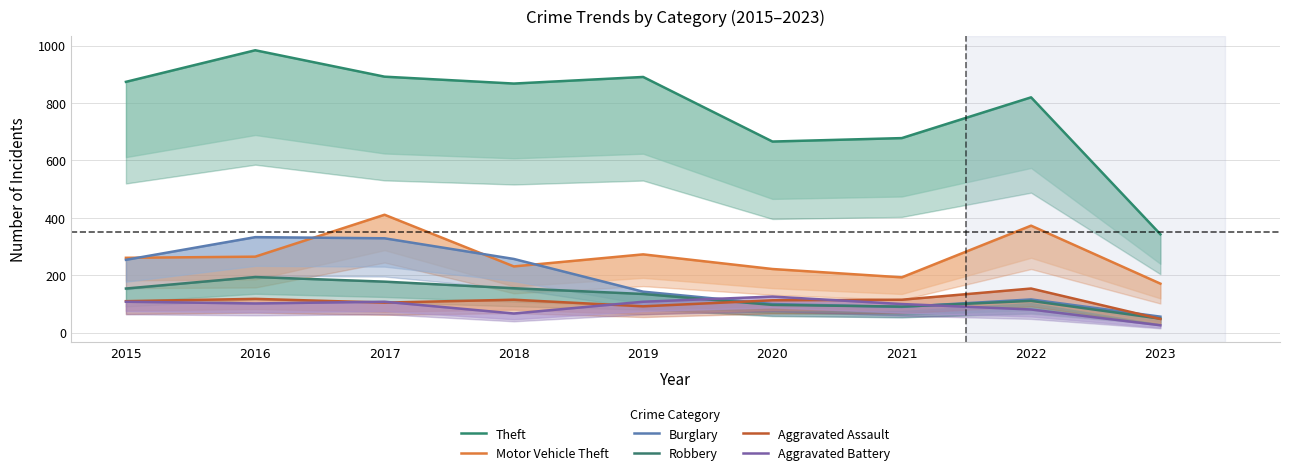

Which series has the widest spread of values?

Theft